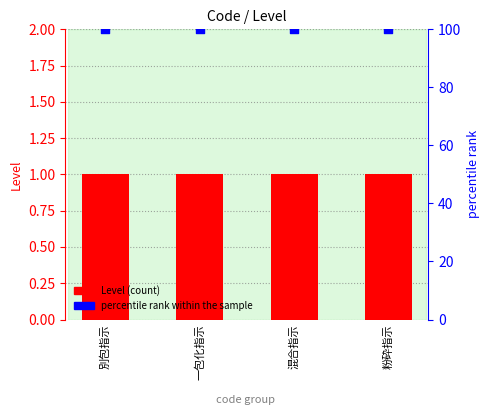

Which series contains the highest Y value?

percentile rank within the sample